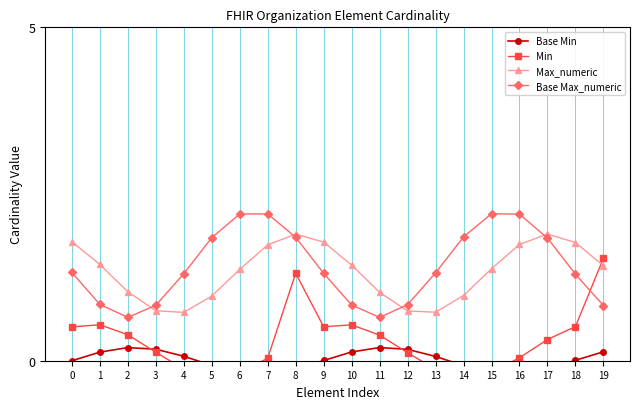

What is the spread (max minus min) of values at 0?

1.8